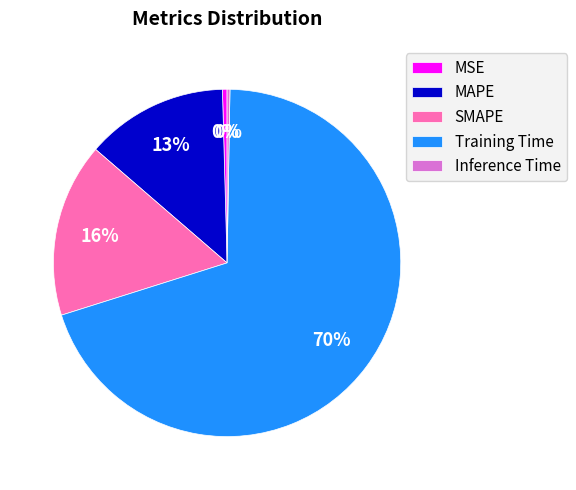

The MSE slice represents 0% of the pie. True or false?

True